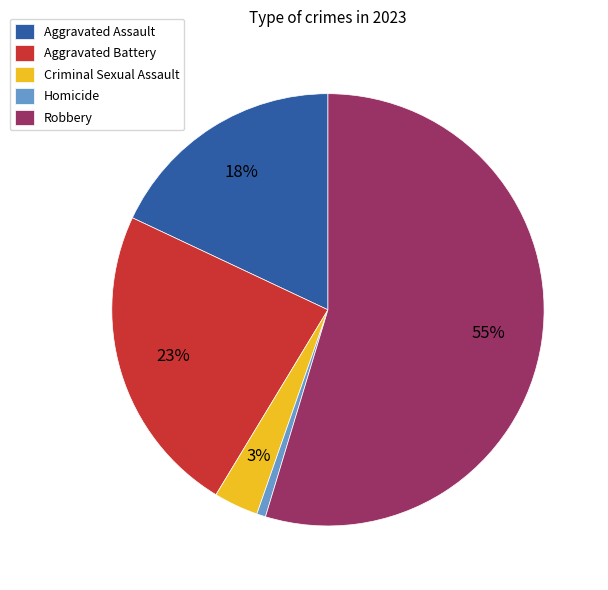

Does any single category account for the majority?

Yes